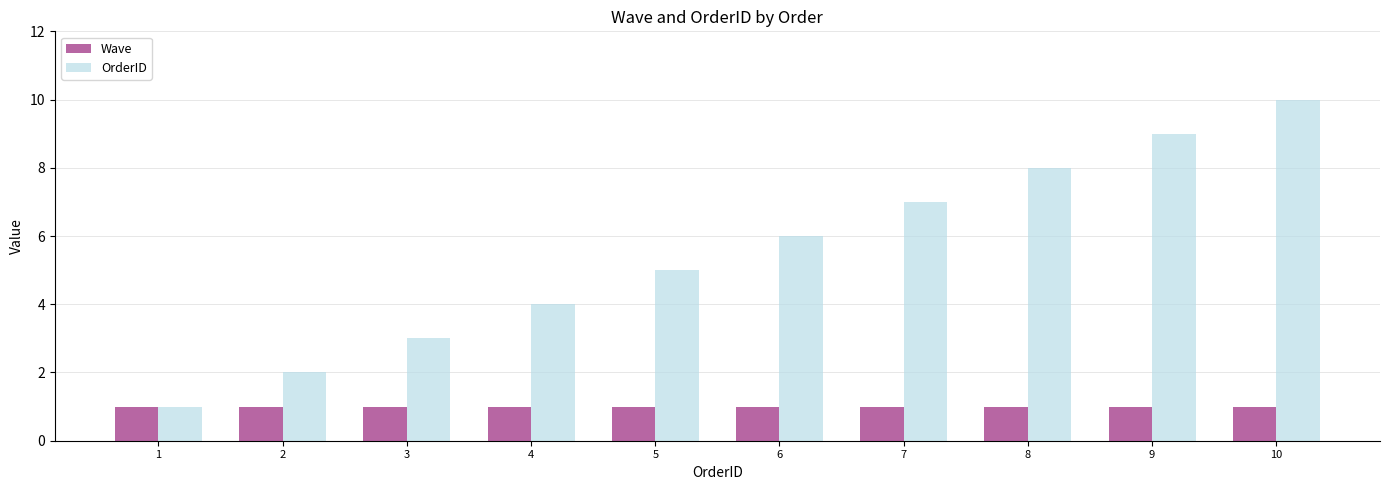

How many bars are there in each group?

2